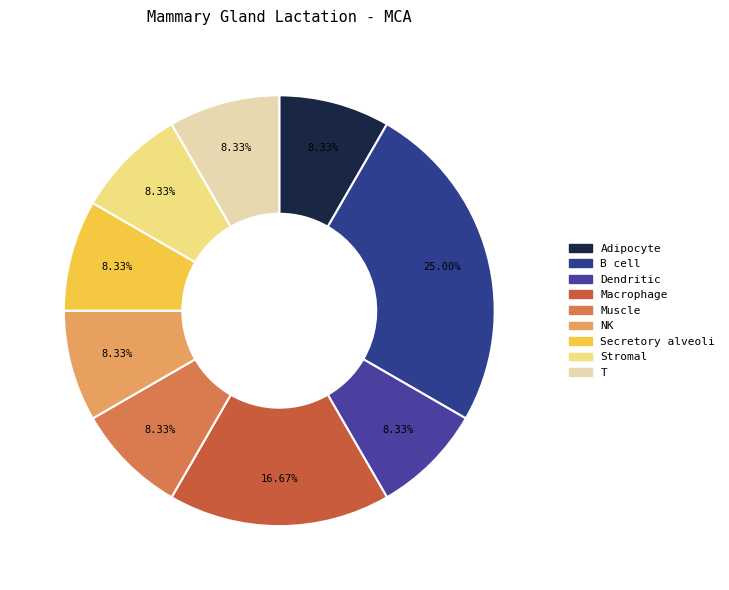

Which has a higher value, Stromal or B cell?

B cell